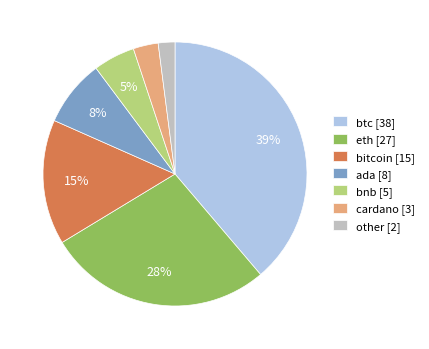

To the nearest percent, what is the average slice percentage?

14%